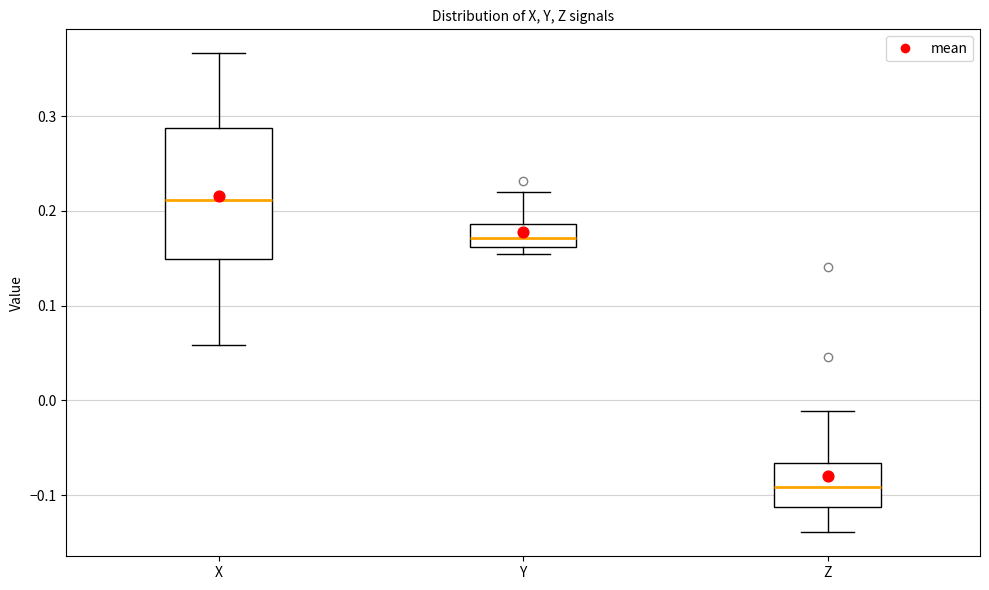

Comparing the boxes themselves (not the whiskers), which one is the tallest?

X